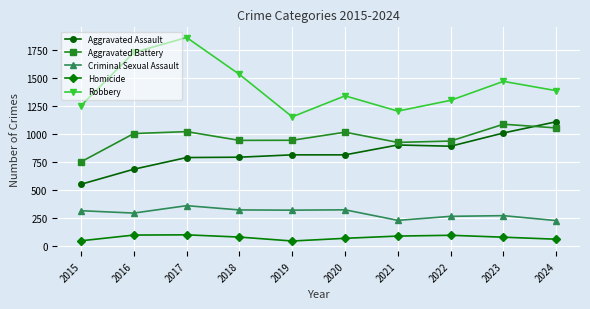

In Criminal Sexual Assault, how many points are higher than both neighbors (excluding endpoints)?

3